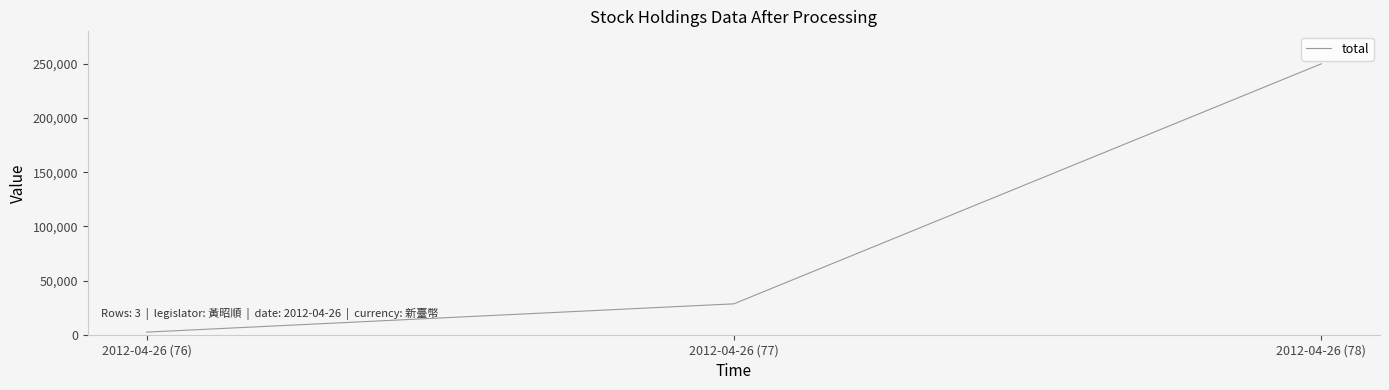

Which label corresponds to the smallest value in the chart?

2012-04-26 (76)